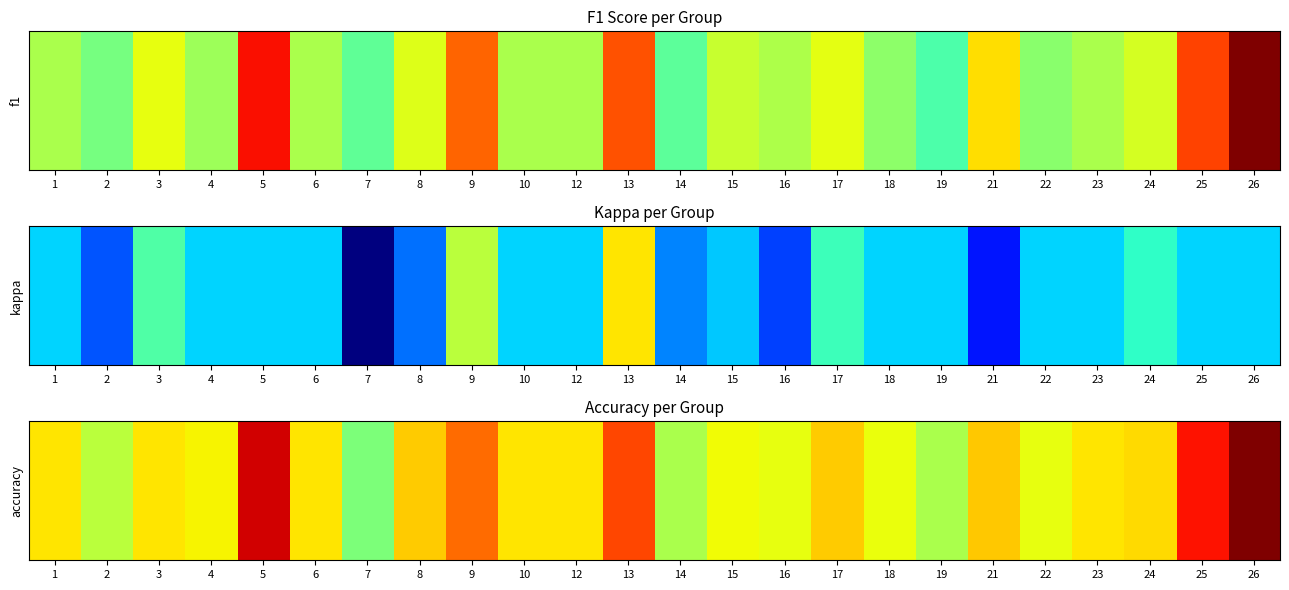

True or false: the data shows 0.3 at 13.

False